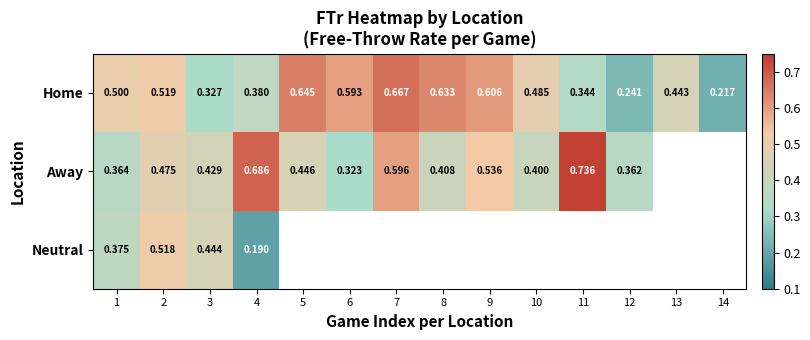

Which has a higher value, 3 or 12?

3